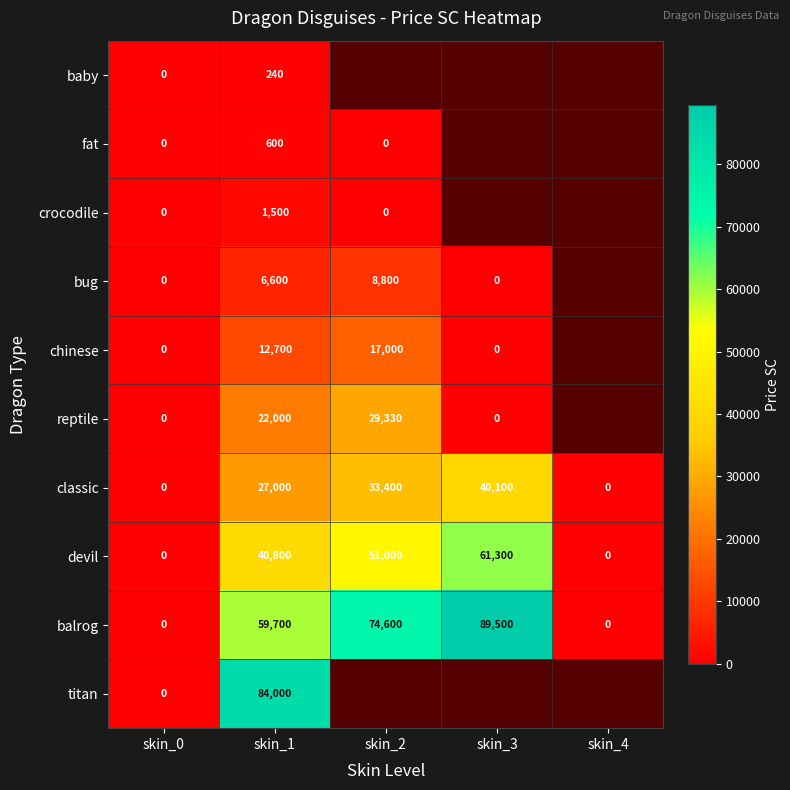

True or false: devil has a value of 0 at skin_4.

True